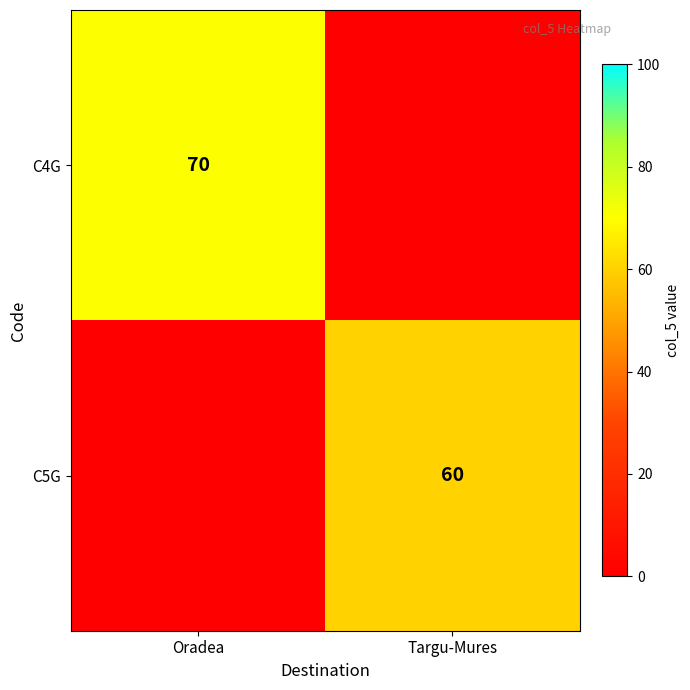

At how many categories does at least one series exceed 60?

1